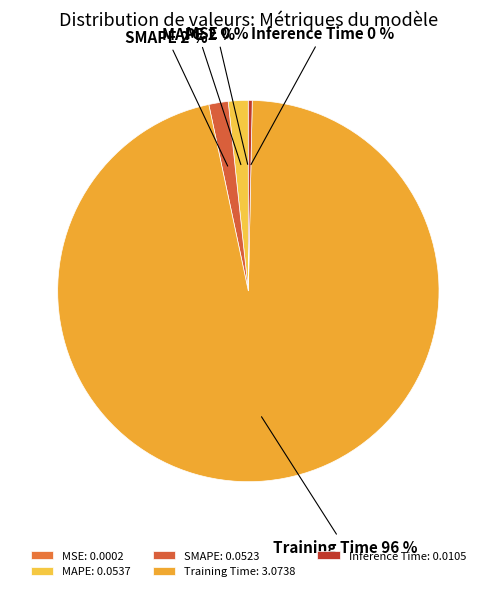

Is there a majority slice in this chart?

Yes